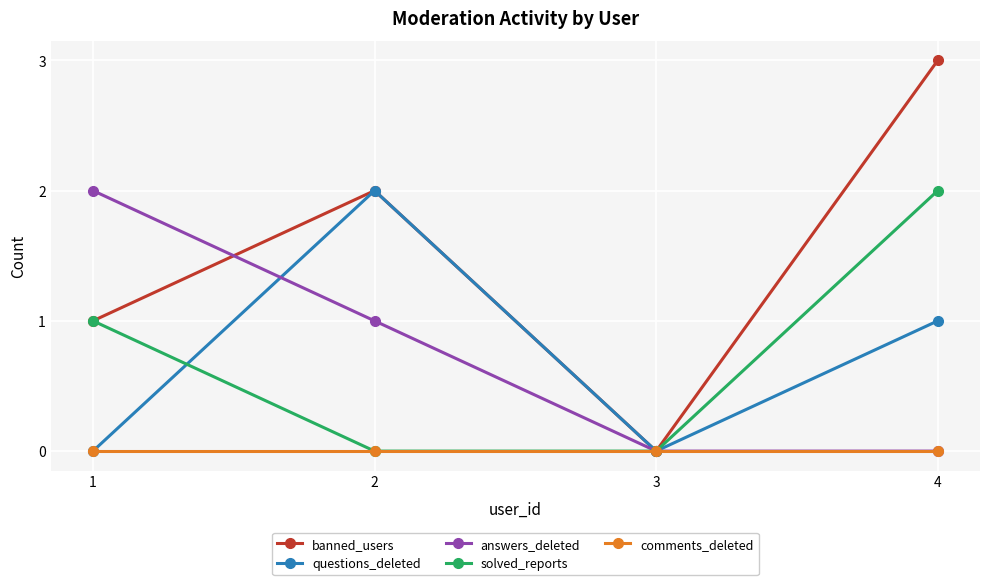

Which series has the widest spread of values?

banned_users